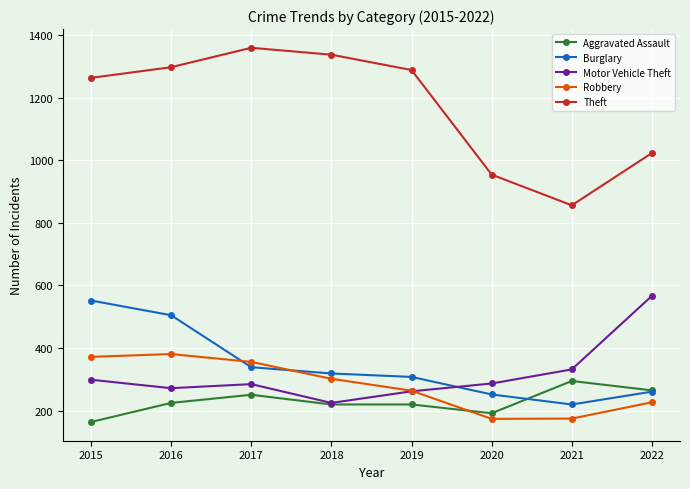

What is the spread (max minus min) of values at 2019?

1068